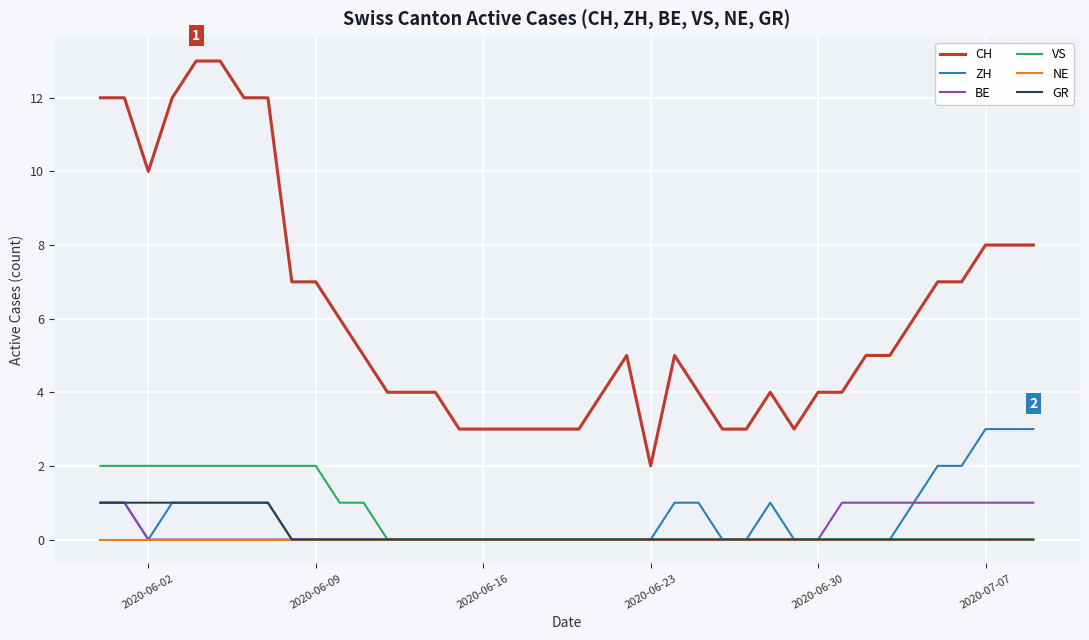

What is the difference between the maximum and minimum values in the VS series?

2